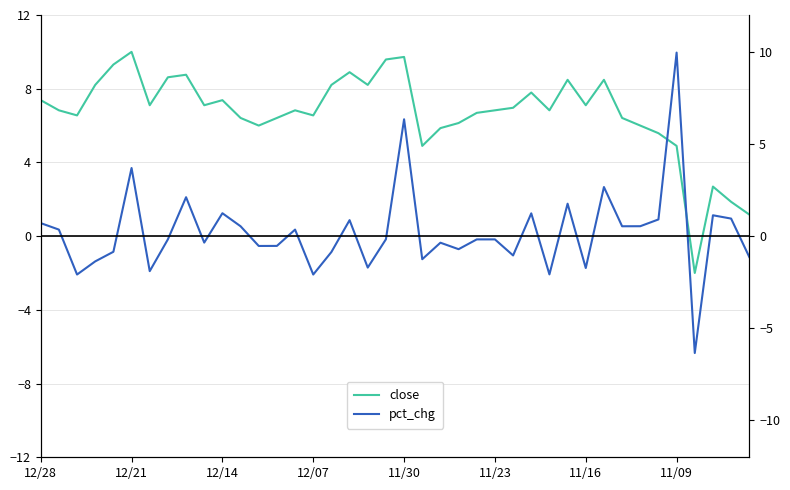

How many lines are shown in the chart?

2